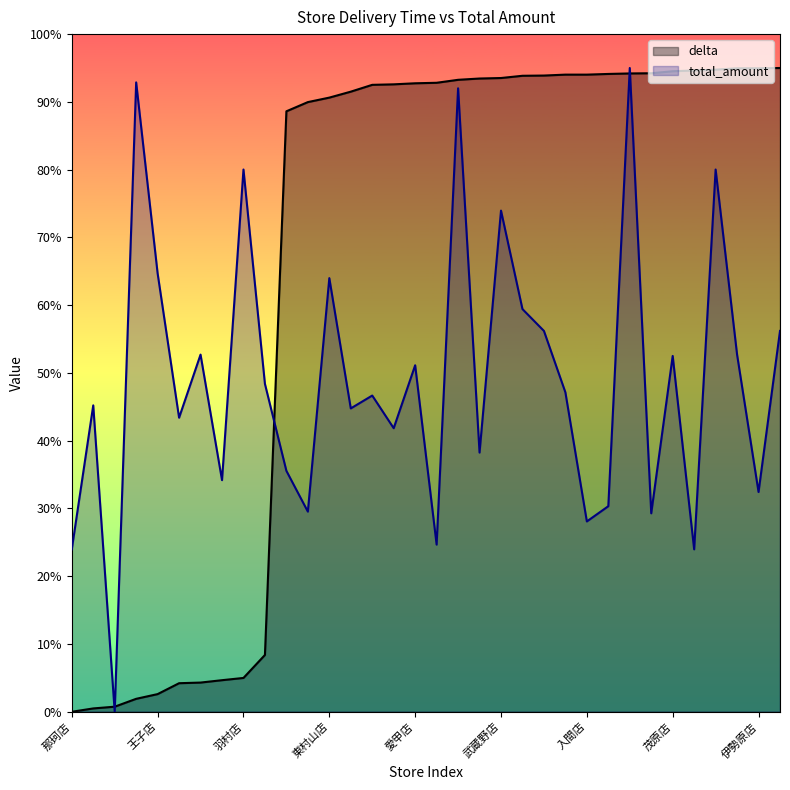

List the series in order of their overall mean, highest first.

delta, total_amount